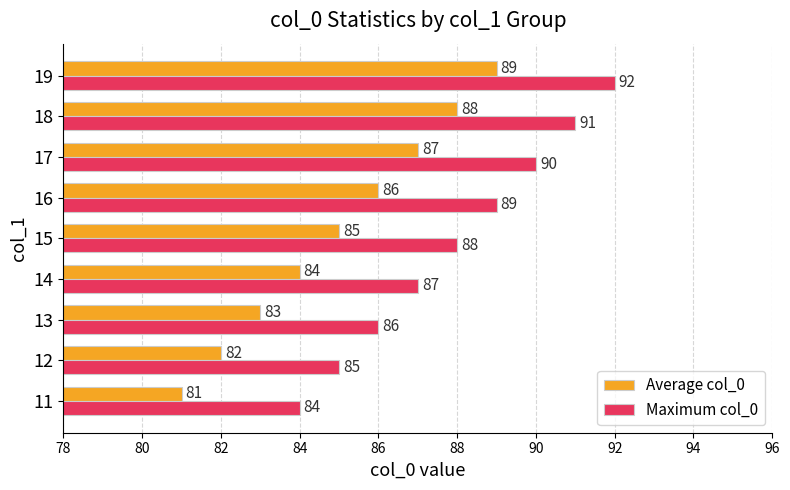

What is the difference between the maximum and minimum values in the Maximum col_0 series?

8